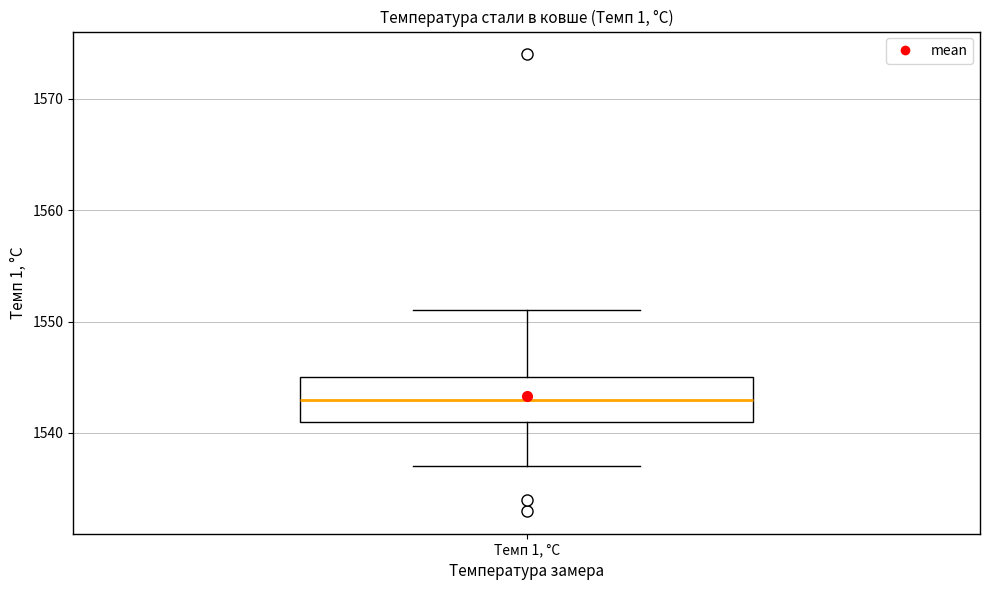

Where is the upper edge of the box for Темп 1, °С on the y-axis? The values are not printed on the chart, so give them approximately, as read against the axis.

1545